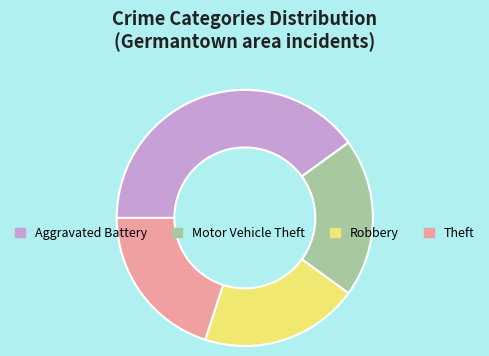

Do Theft and Motor Vehicle Theft together represent more than half of the pie?

No